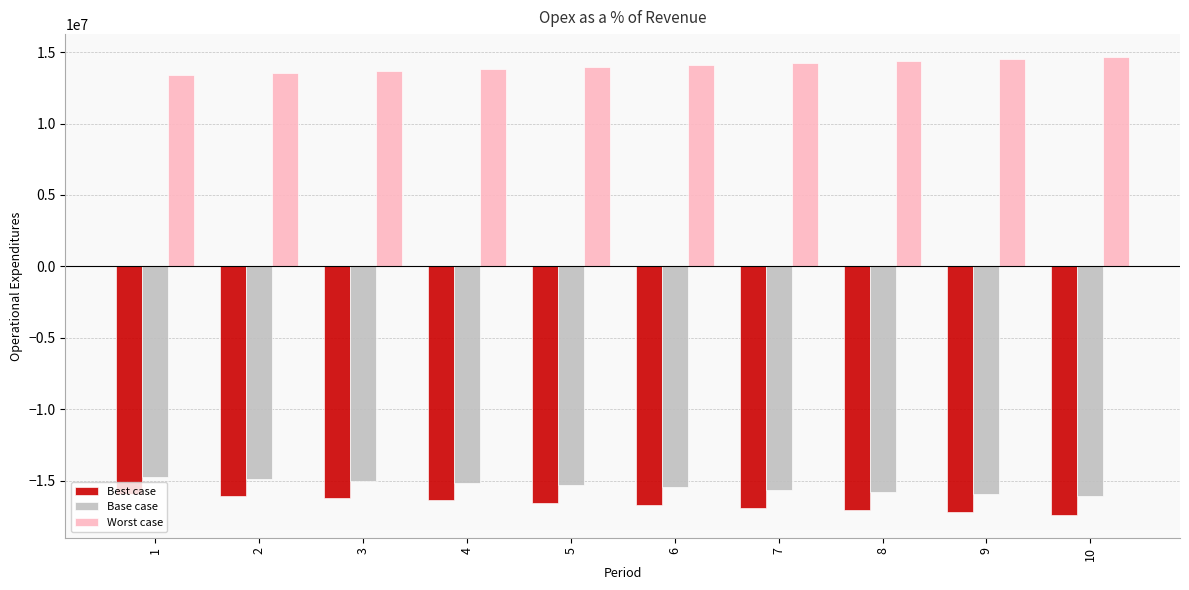

What is the minimum value for Best case?

-17388939.6